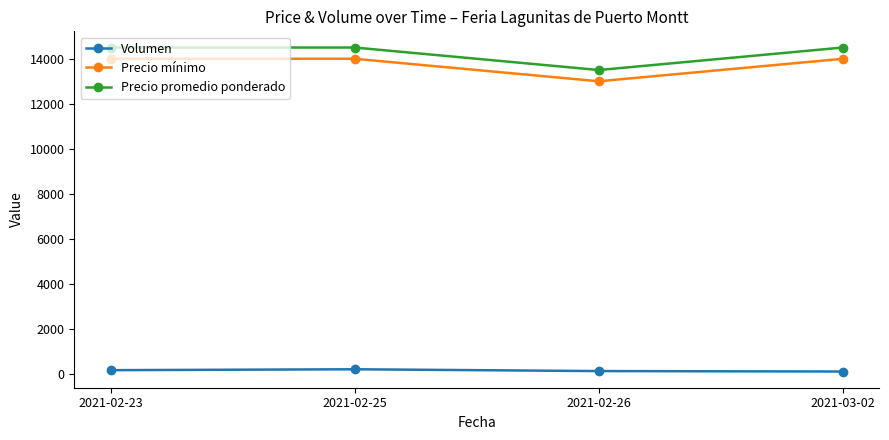

The Precio mínimo series shows 9351 at 2021-02-23. True or false?

False